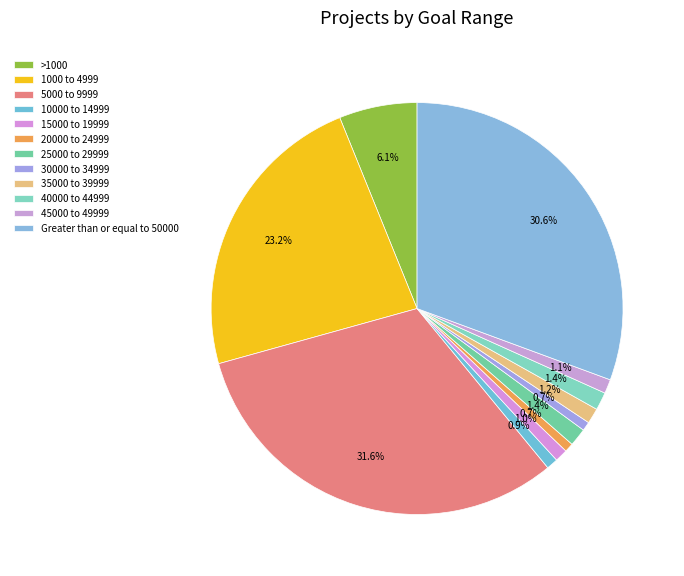

How many segments does this pie chart have?

12